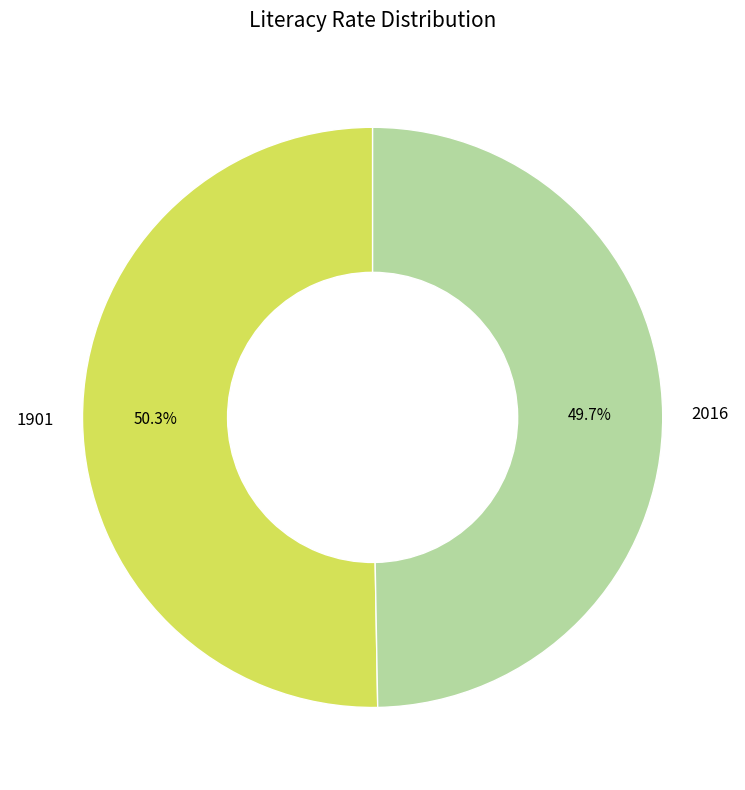

Is it true that 2016 is 40% of the pie?

False